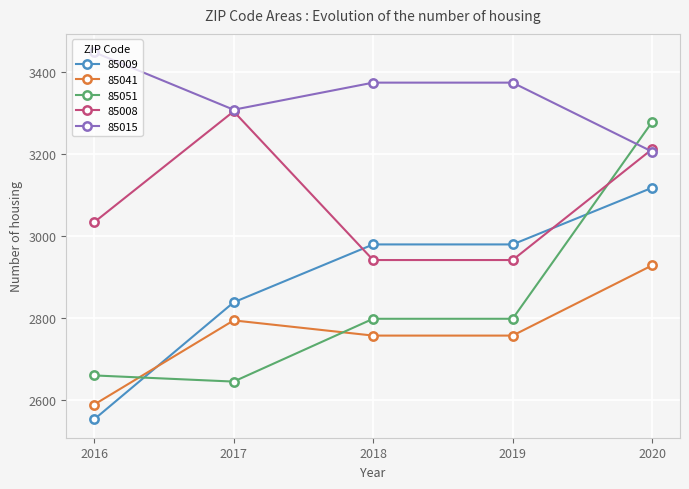

What is the spread (max minus min) of values at 2020?

349